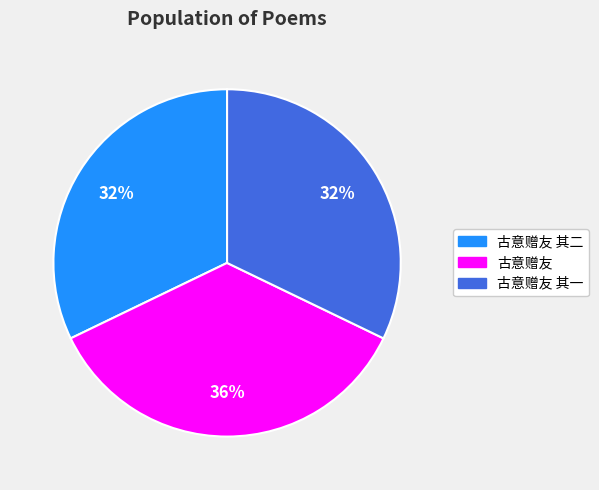

To the nearest percent, what is the average slice percentage?

33%